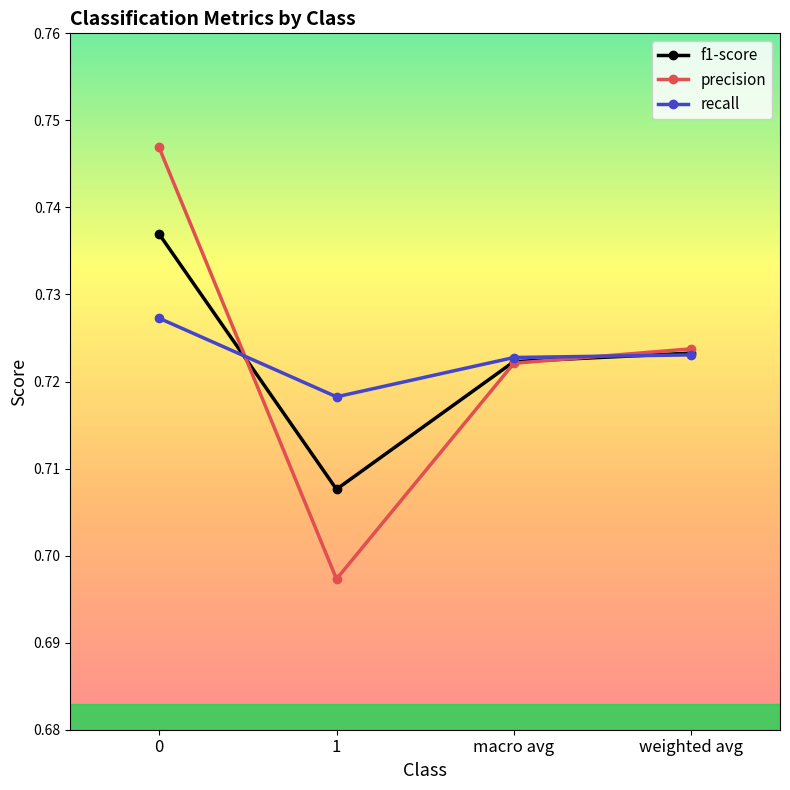

What is the sum of the precision values at macro avg and 1?

1.4